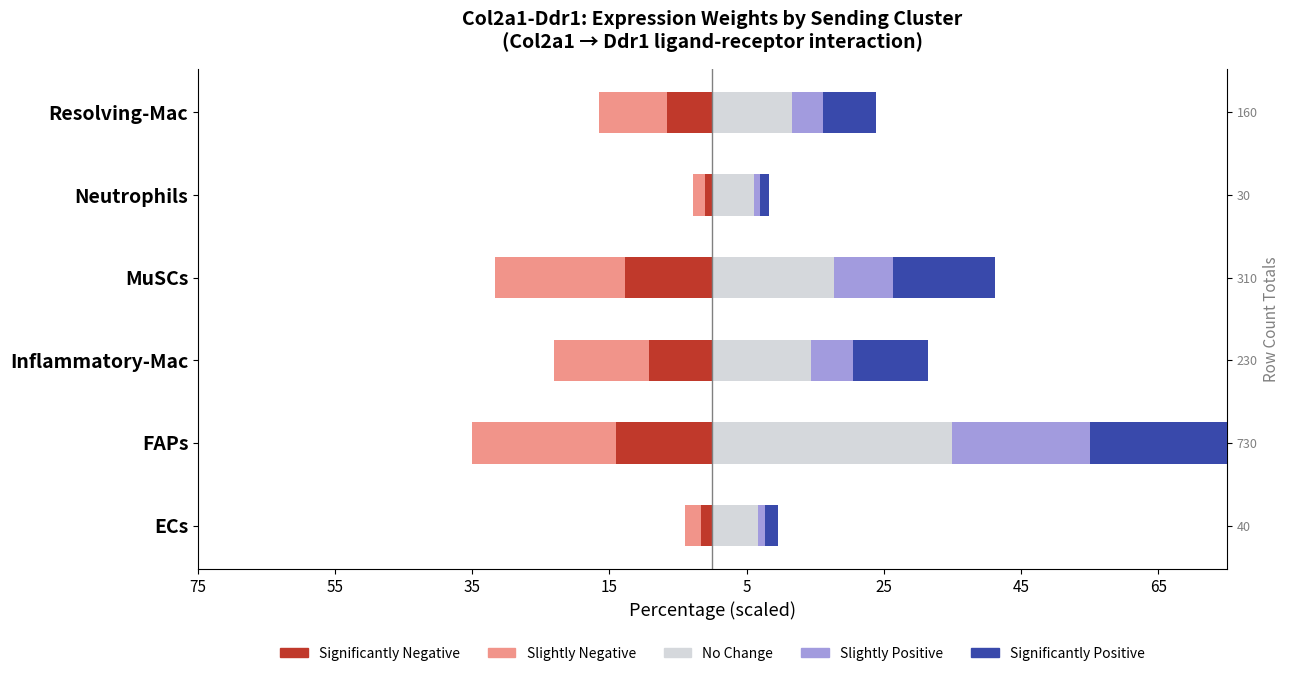

What is the total value across all series at 25?

7.4